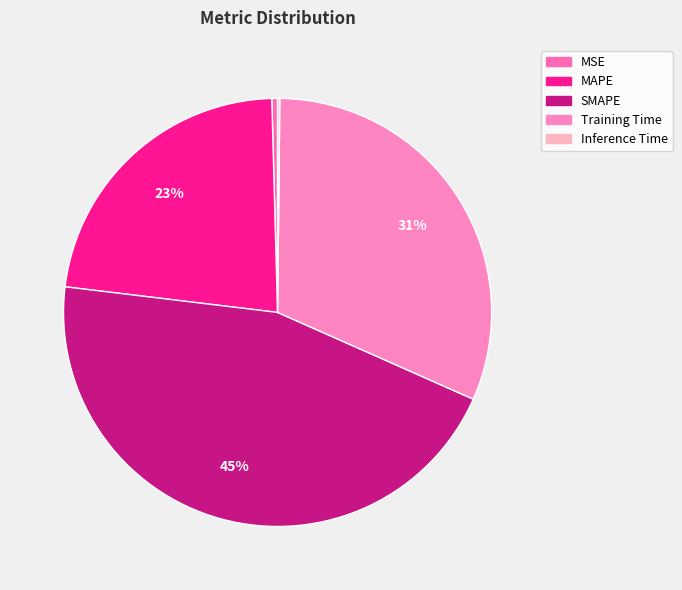

Is the sum of Inference Time and MSE greater than half?

No